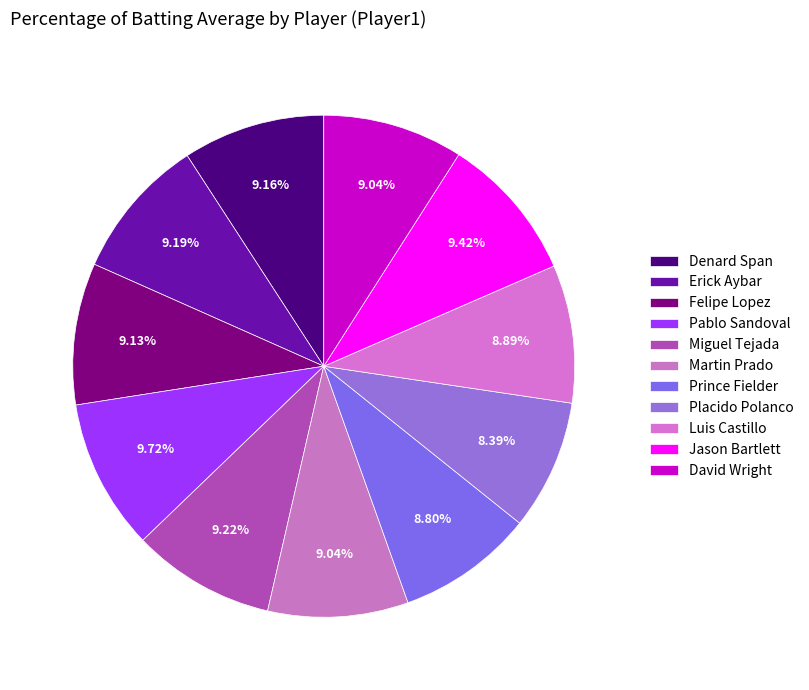

To the nearest percent, what portion does Pablo Sandoval represent?

10%